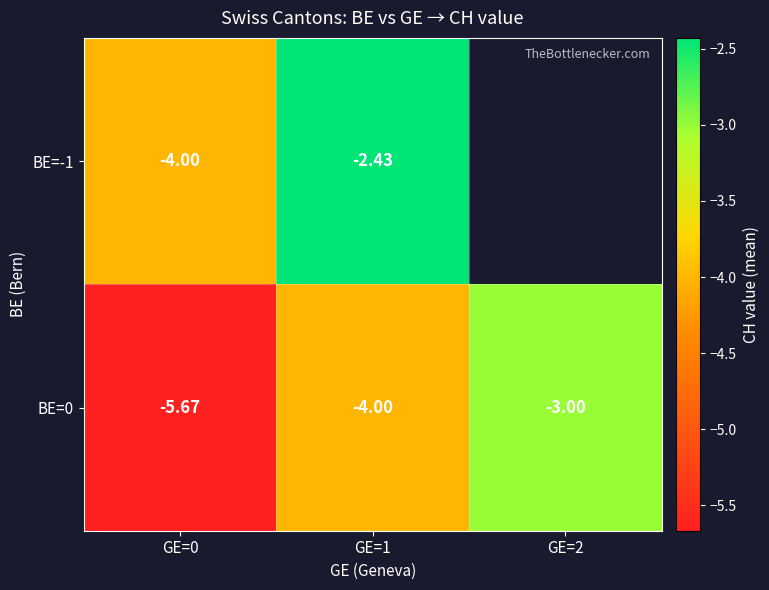

Is the value of BE=-1 at GE=1 greater than the value of BE=0 at GE=1?

Yes